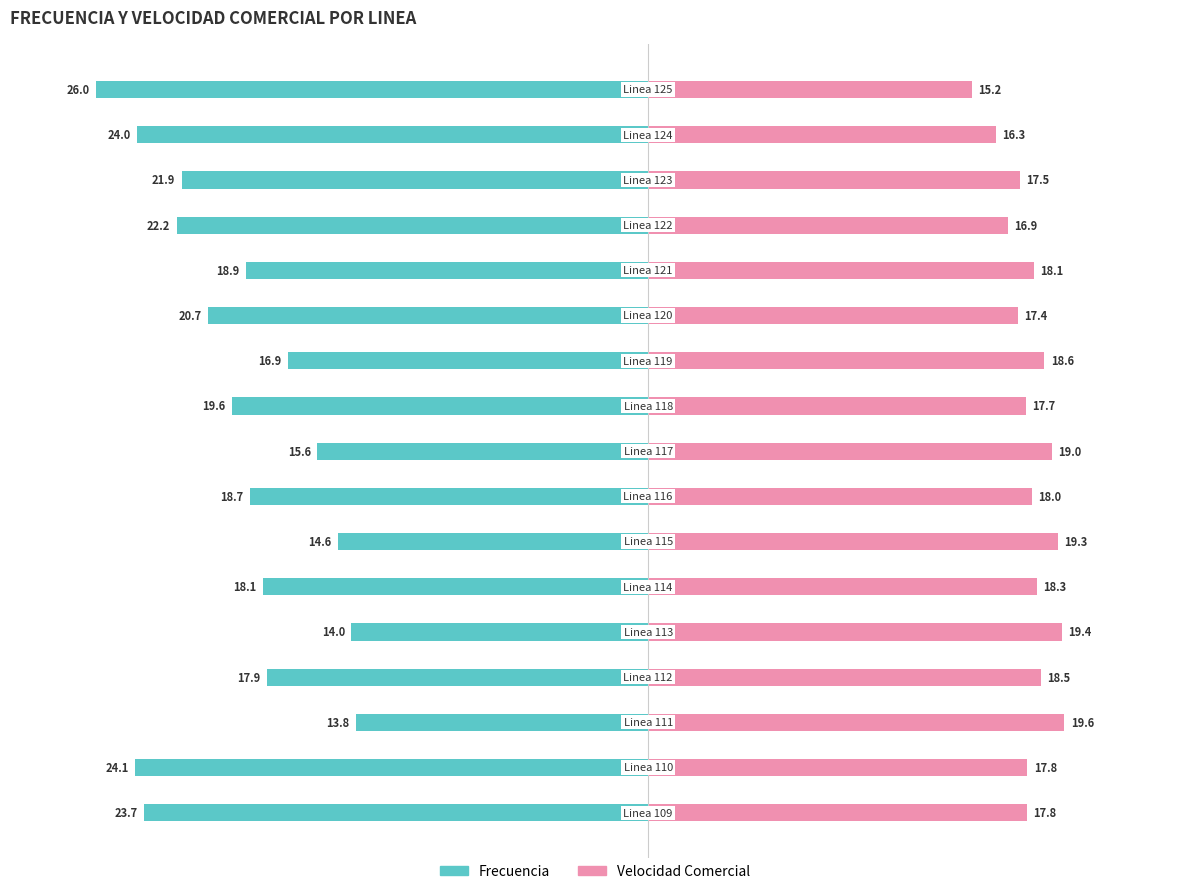

The Velocidad Comercial series shows 31.9 at 9. True or false?

False